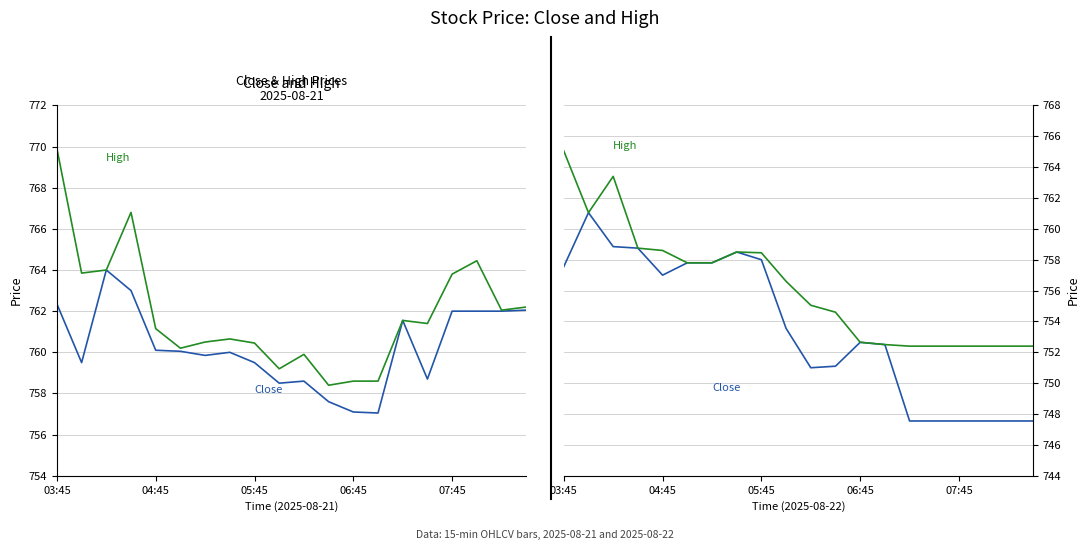

What are all the series names shown in the legend?

Close, High